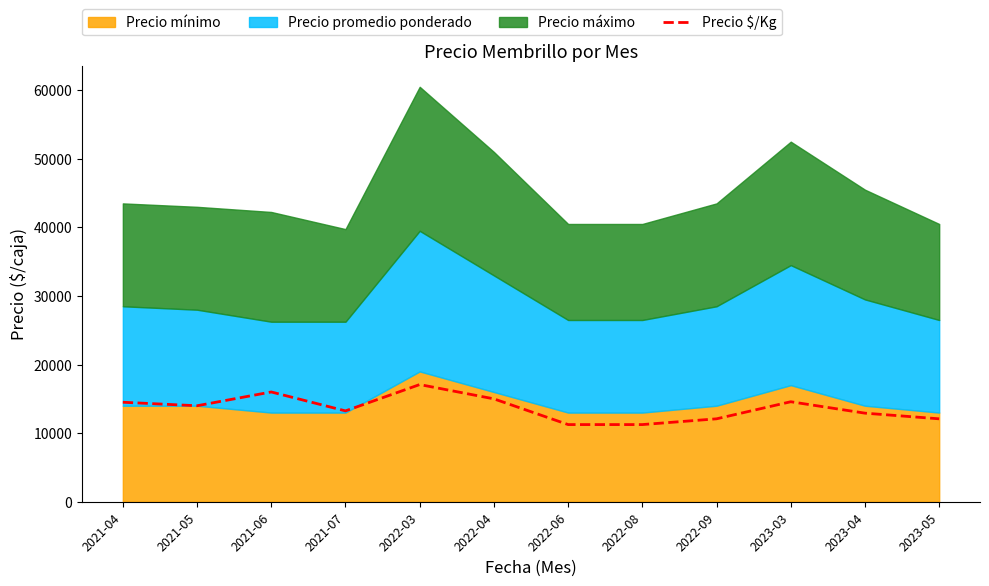

What is the label of the 6th point from the left?

2022-04